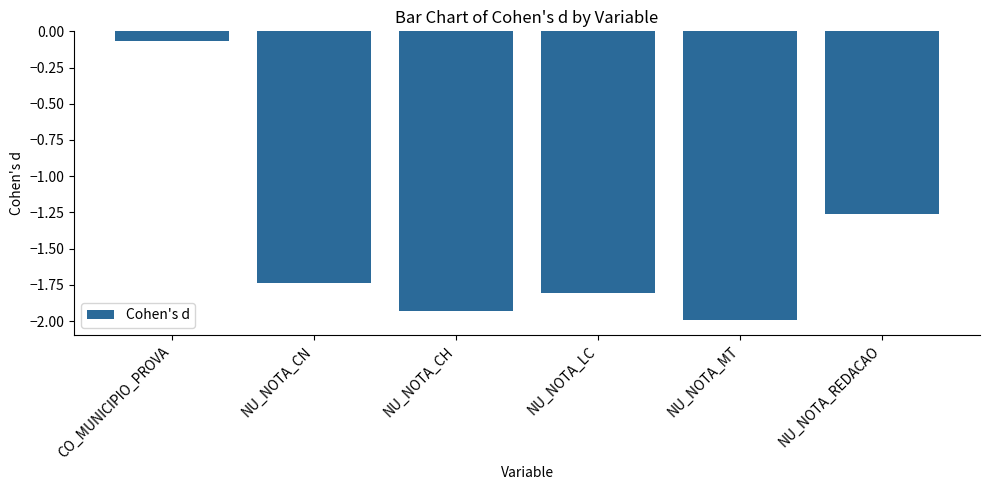

What is the sum of all values?

-8.8